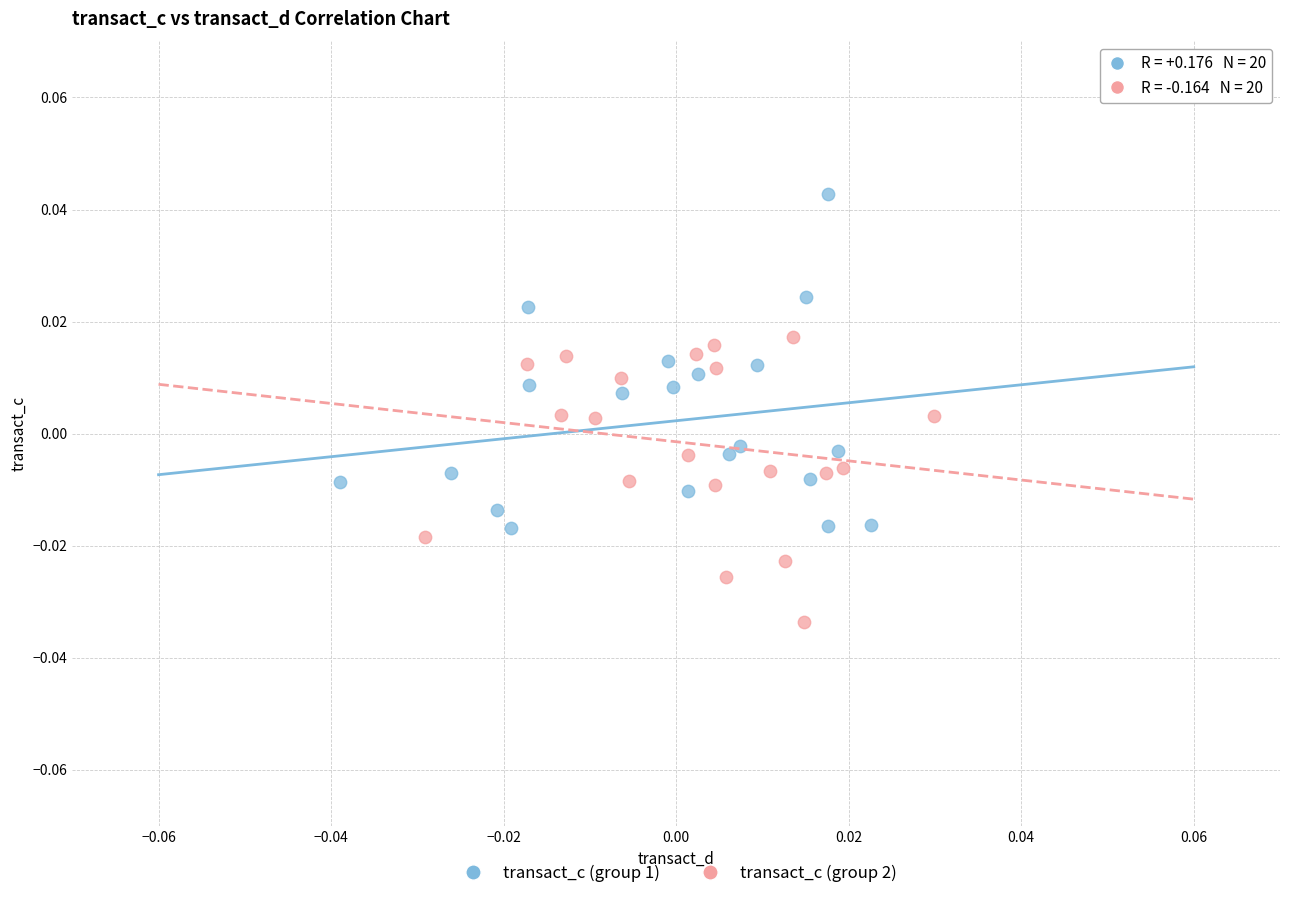

Which series contains the highest Y value?

transact_c (group 1)